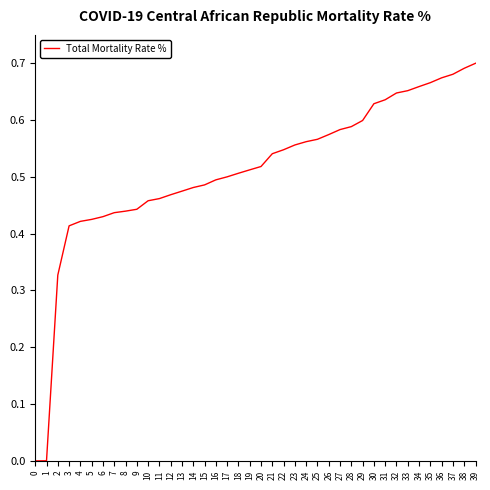

How many categories are shown in the chart?

40